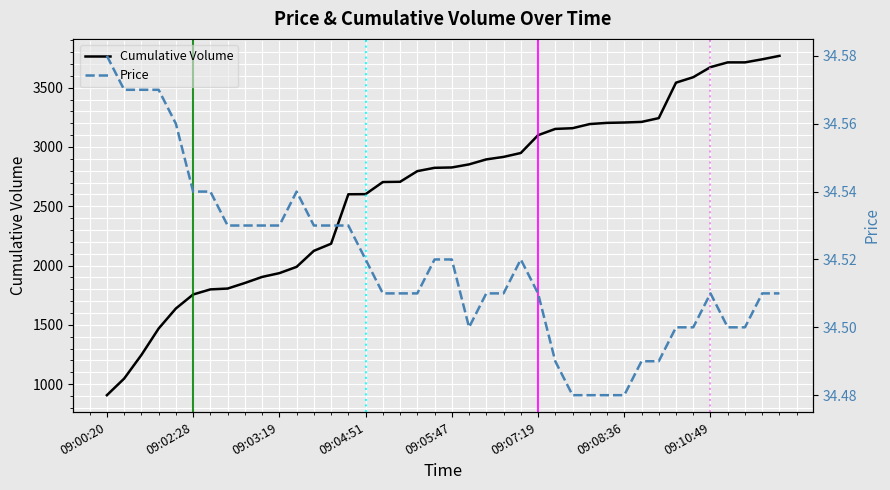

What is the lowest value of the Cumulative Volume series?

907